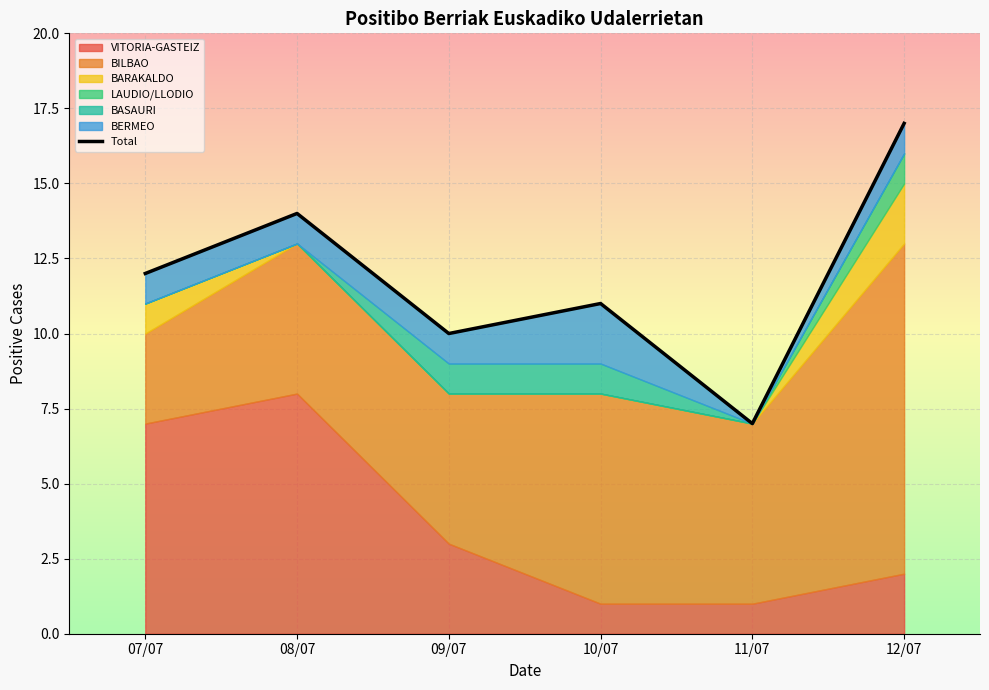

Which has a higher value, 07/07 or 11/07?

07/07